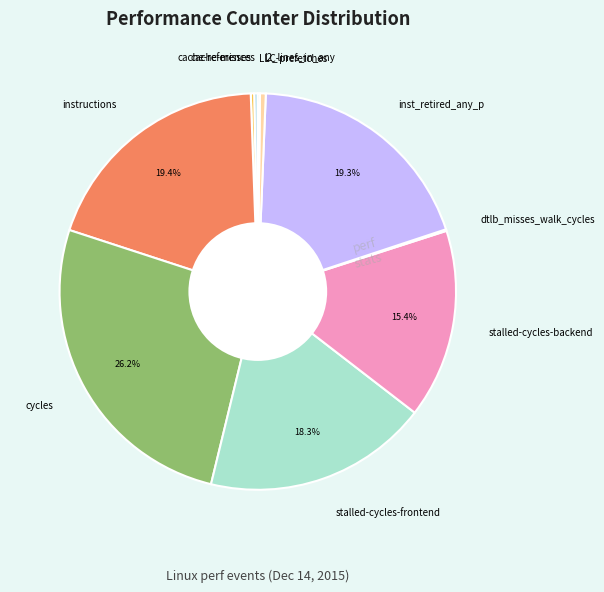

Combined, what portion of the pie is instructions and cycles?

45.6%